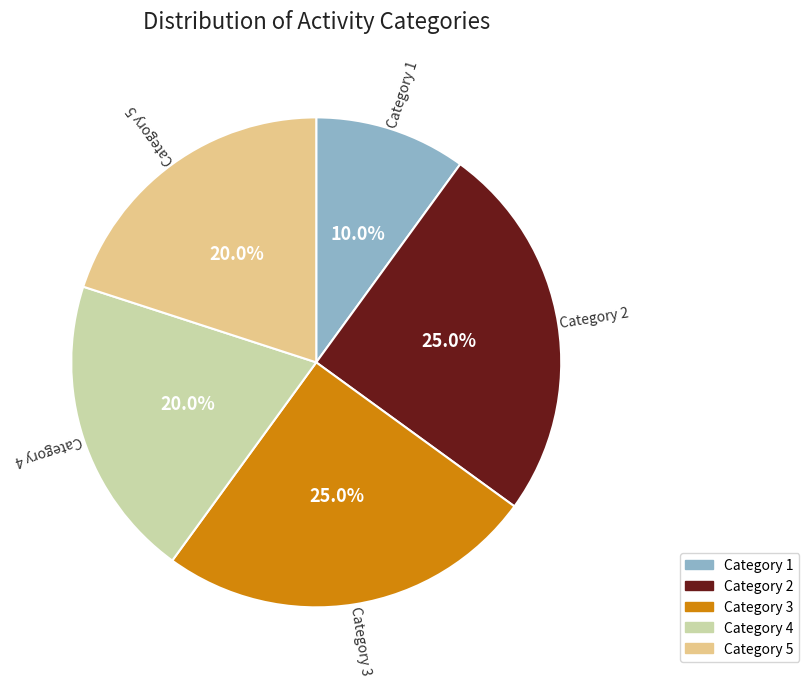

How much of the chart is everything except Category 3?

75.0%